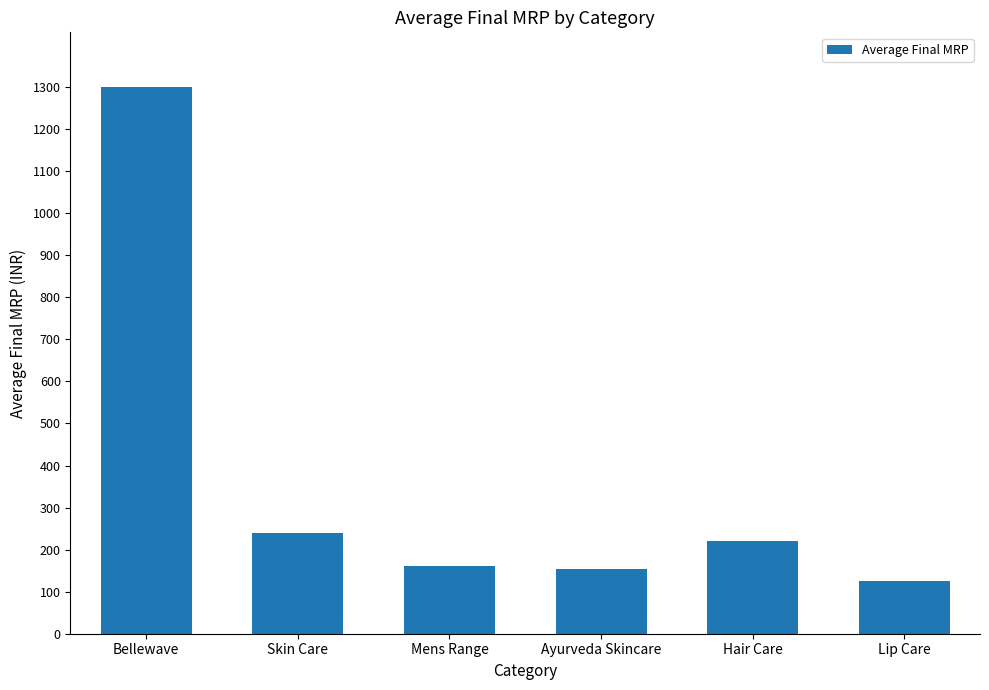

What is the smallest value displayed?

125.0